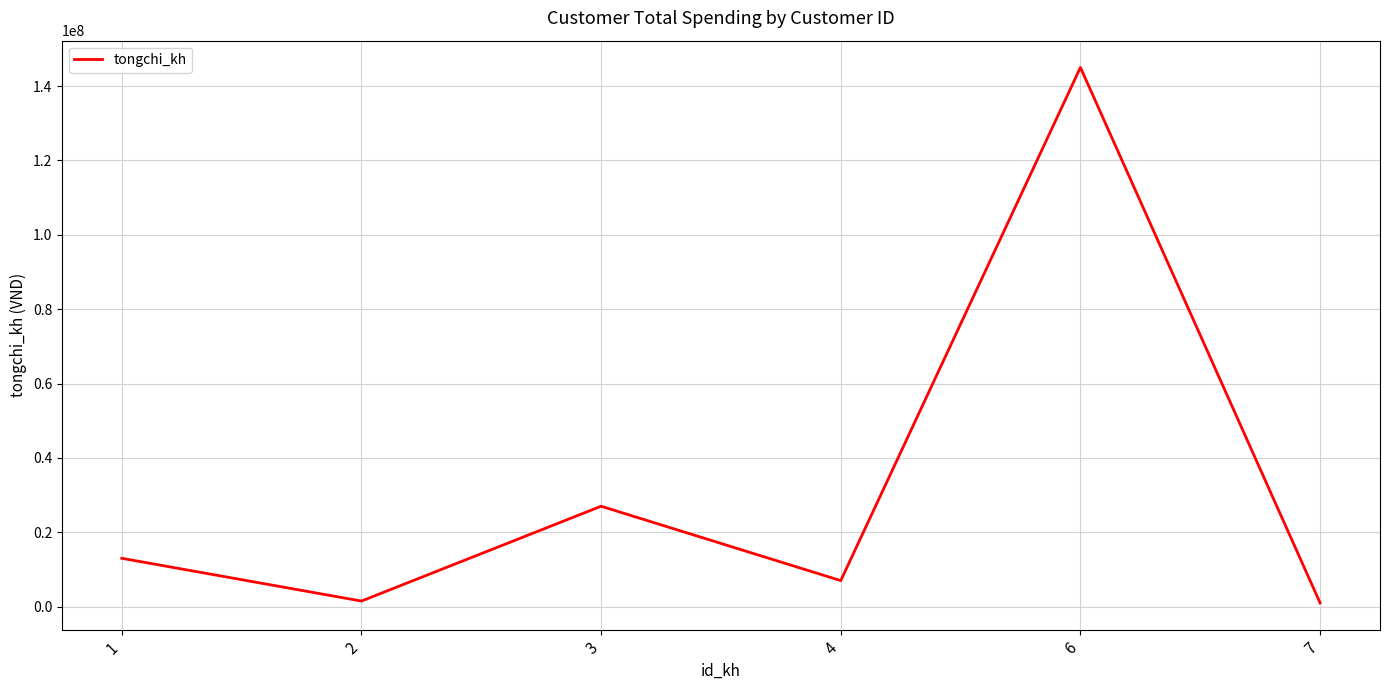

What is the approximate value at 3?

27000000